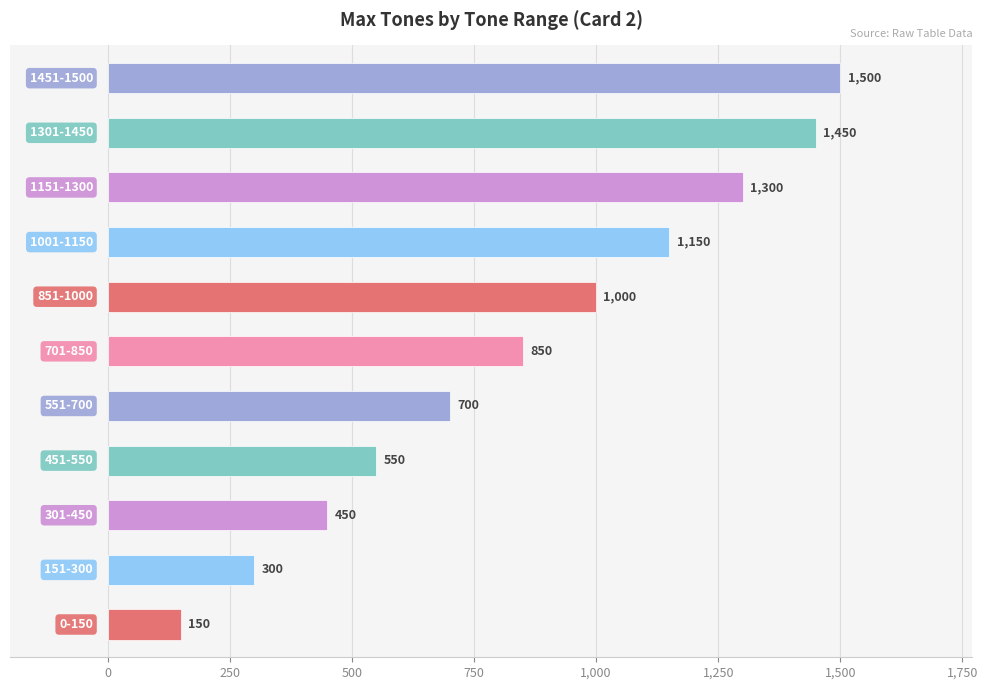

What is the smallest value displayed?

150